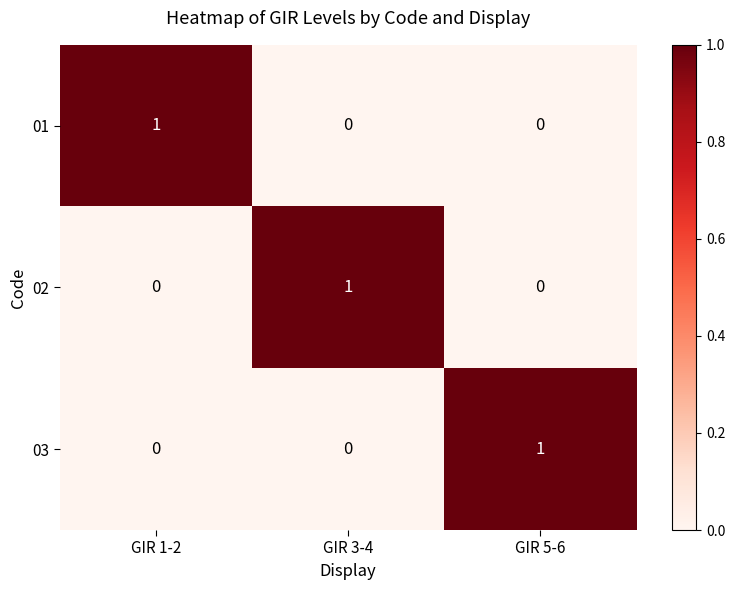

Reading right to left, extract all data points from this chart.

01: GIR 5-6=0	GIR 3-4=0	GIR 1-2=1
02: GIR 5-6=0	GIR 3-4=1	GIR 1-2=0
03: GIR 5-6=1	GIR 3-4=0	GIR 1-2=0